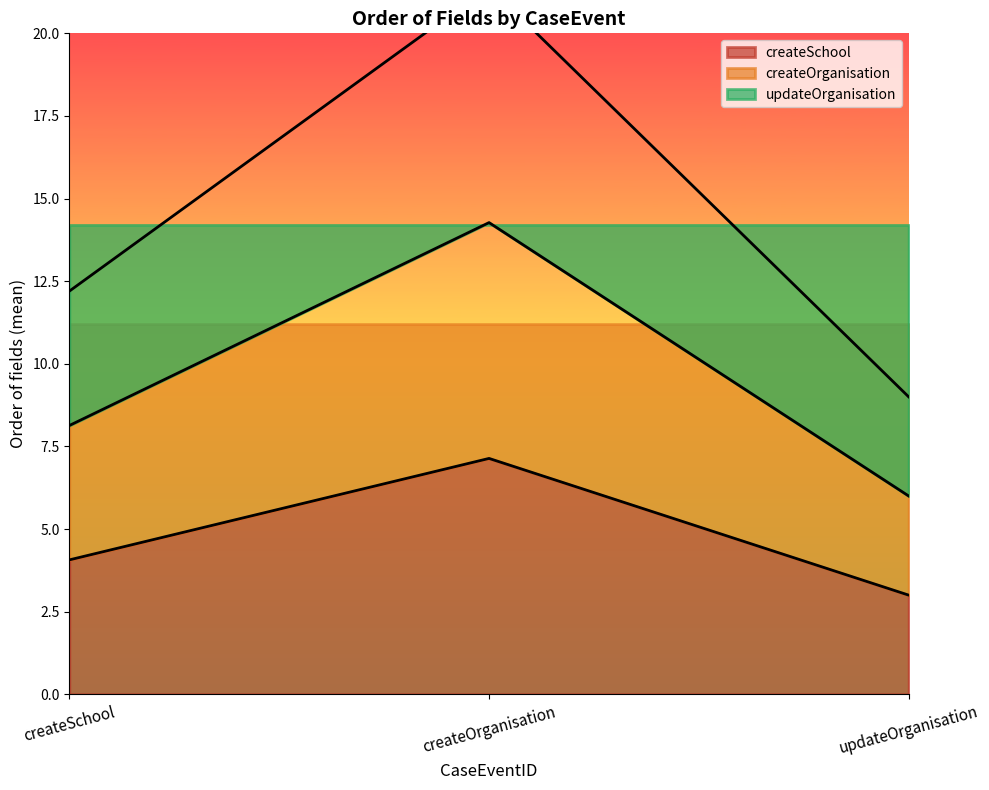

Between createSchool and updateOrganisation, which series saw the biggest shift?

updateOrganisation (line)